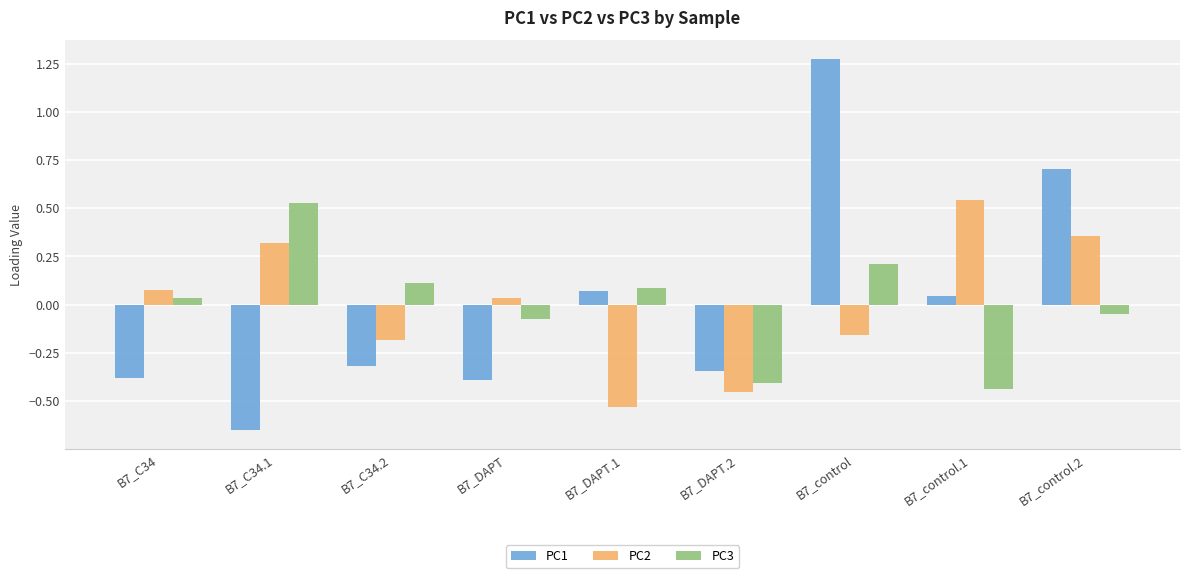

Is the value of PC2 at B7_DAPT.2 greater than the value of PC3 at B7_control?

No